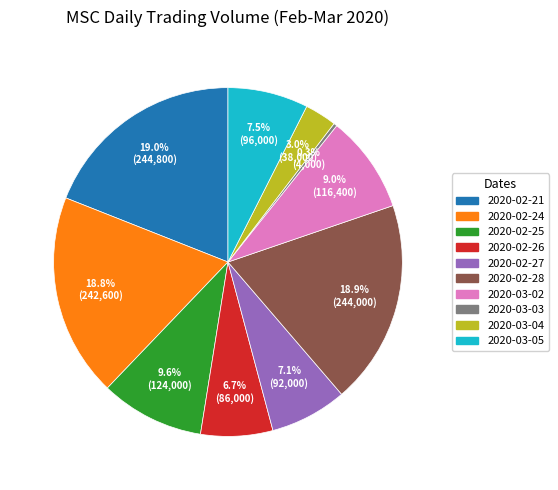

To the nearest percent, what is the combined percentage of 2020-02-21 and 2020-03-02?

28%